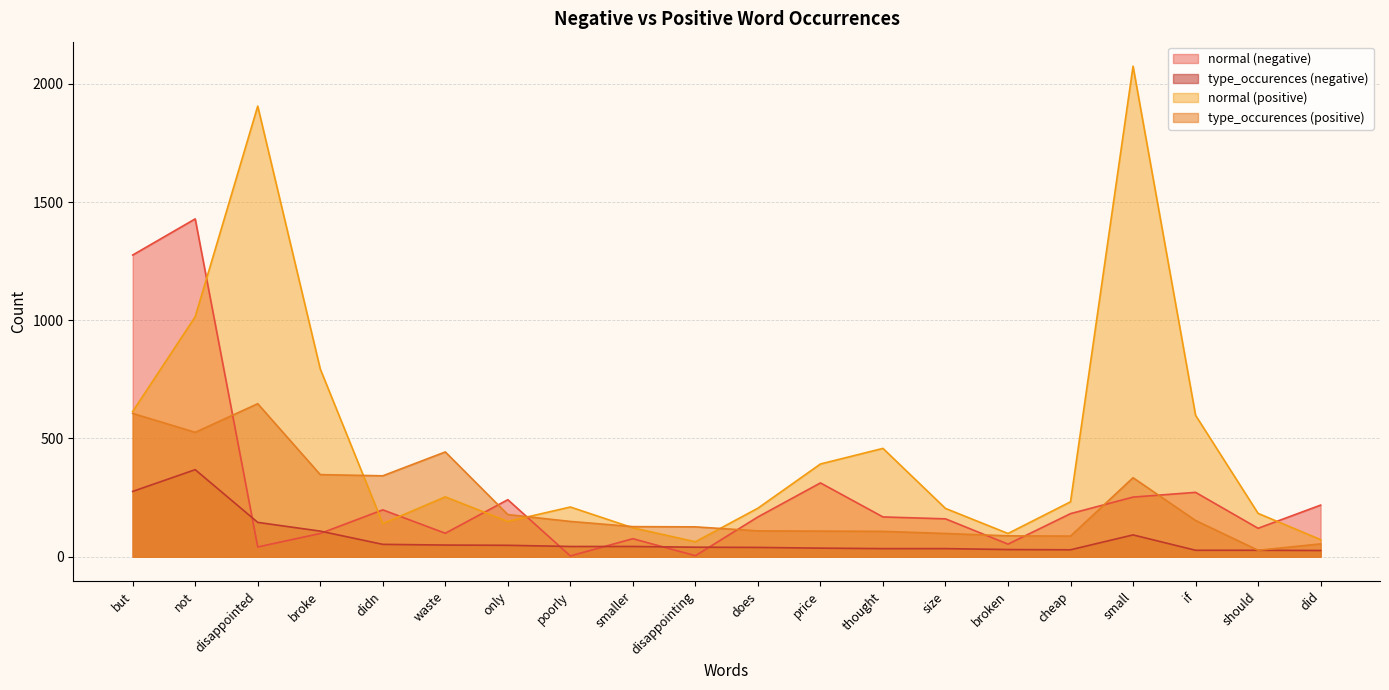

Does the chart have visible grid lines?

Yes